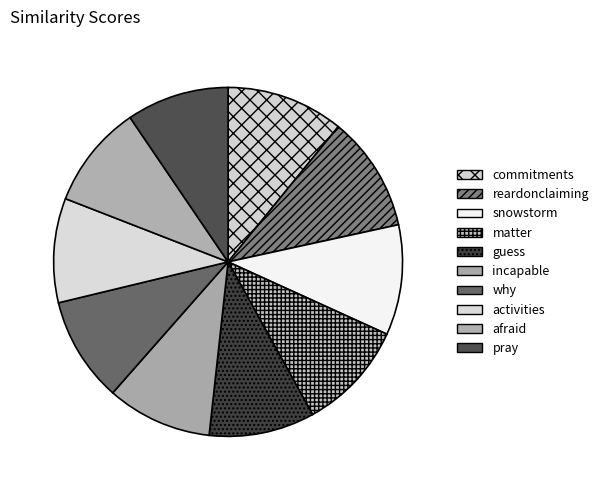

What is the largest slice in the pie chart?

commitments